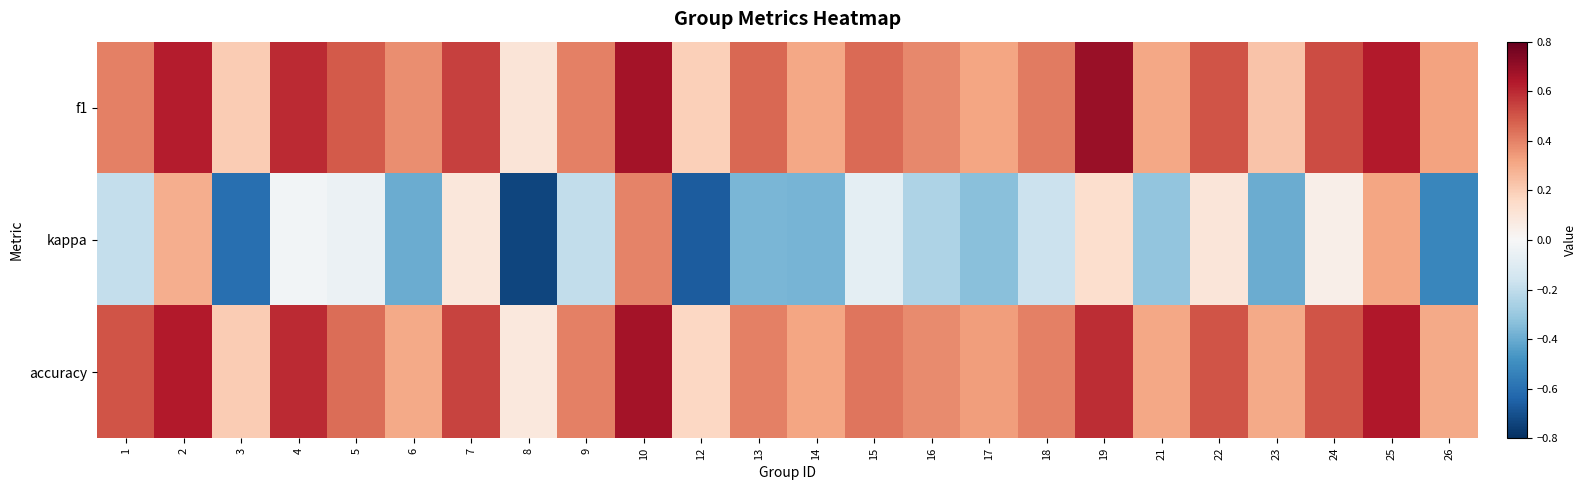

Reading left to right, what are all the values shown in this chart?

f1: 1=0.4	2=0.6	3=0.2	4=0.6	5=0.5	6=0.4	7=0.5	8=0.1	9=0.4	10=0.7	12=0.2	13=0.5	14=0.3	15=0.5	16=0.4	17=0.3	18=0.4	19=0.7	21=0.3	22=0.5	23=0.2	24=0.5	25=0.6	26=0.3
kappa: 1=-0.2	2=0.3	3=-0.6	4=-0.0	5=-0.0	6=-0.4	7=0.1	8=-0.7	9=-0.2	10=0.4	12=-0.7	13=-0.4	14=-0.4	15=-0.1	16=-0.2	17=-0.3	18=-0.2	19=0.1	21=-0.3	22=0.1	23=-0.4	24=0.0	25=0.3	26=-0.5
accuracy: 1=0.5	2=0.6	3=0.2	4=0.6	5=0.4	6=0.3	7=0.5	8=0.1	9=0.4	10=0.7	12=0.2	13=0.4	14=0.3	15=0.4	16=0.4	17=0.3	18=0.4	19=0.6	21=0.3	22=0.5	23=0.3	24=0.5	25=0.6	26=0.3